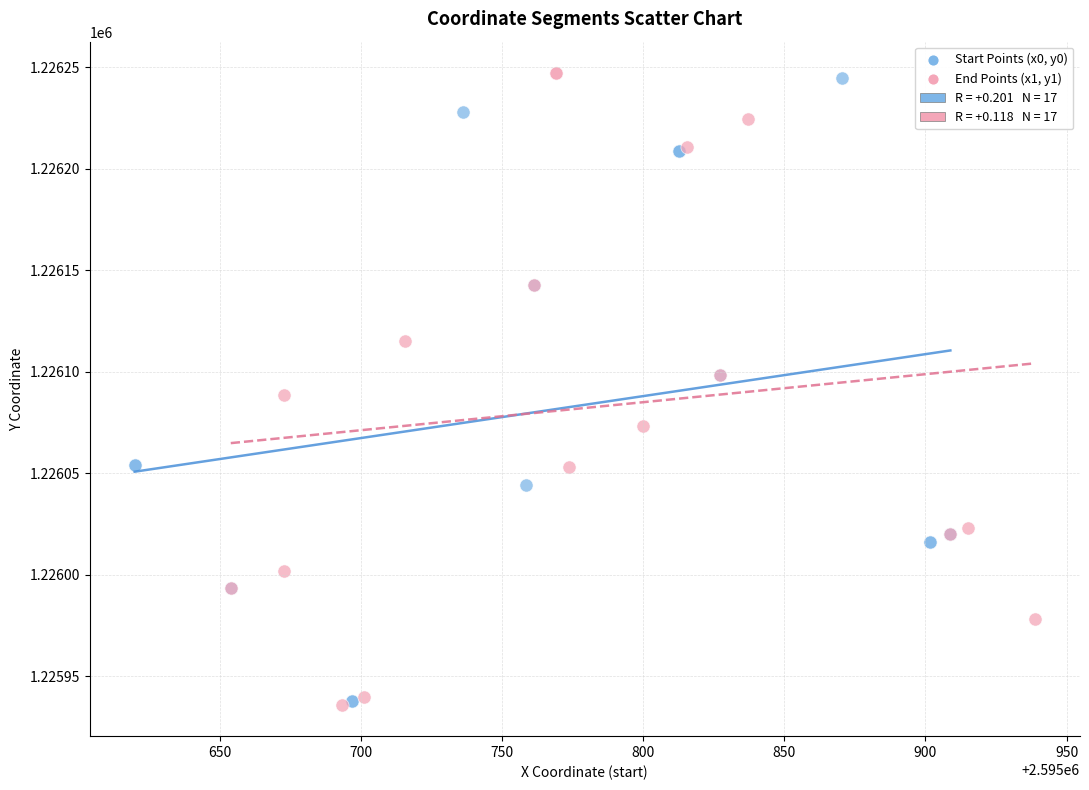

Which series has the largest Y range (max minus min)?

End Points (x1, y1)